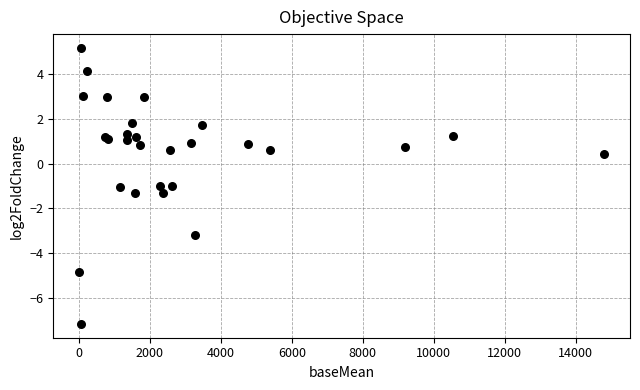

What Y value in the scatter plot is closest to 0?

0.4